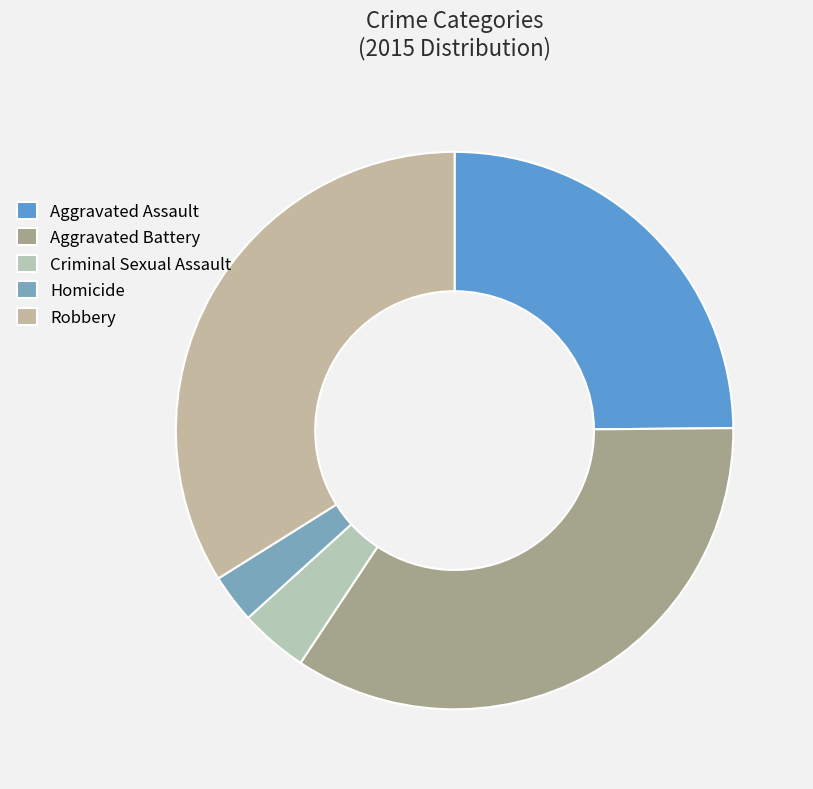

The Robbery slice represents 34% of the pie. True or false?

True